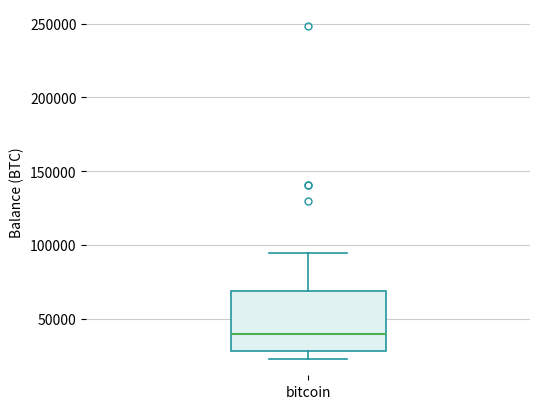

Where is the lower edge of the box for bitcoin on the y-axis? The values are not printed on the chart, so give them approximately, as read against the axis.

30000